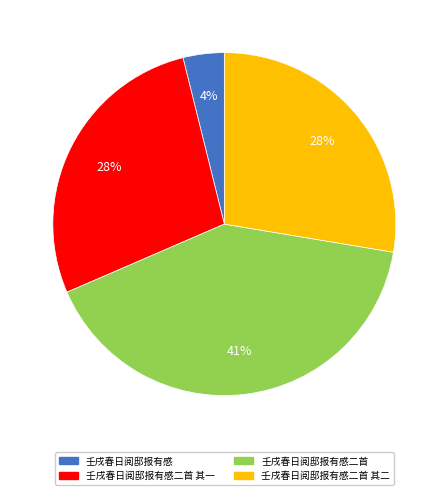

To the nearest percent, what is the average slice percentage?

25%